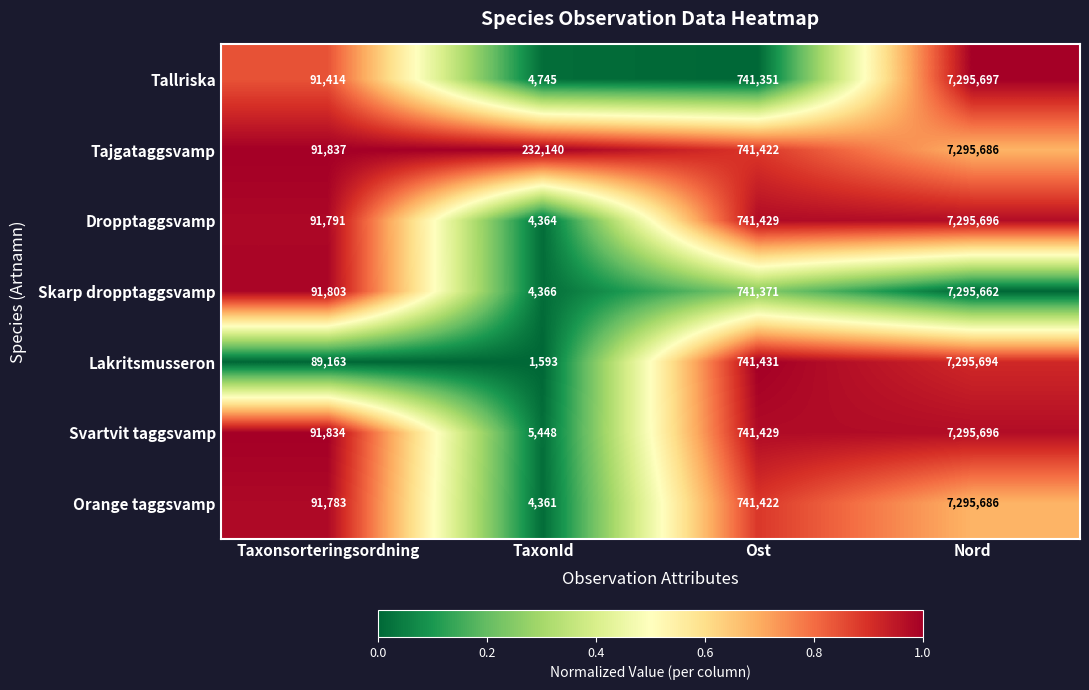

At which category is the sum across all series the highest?

Nord